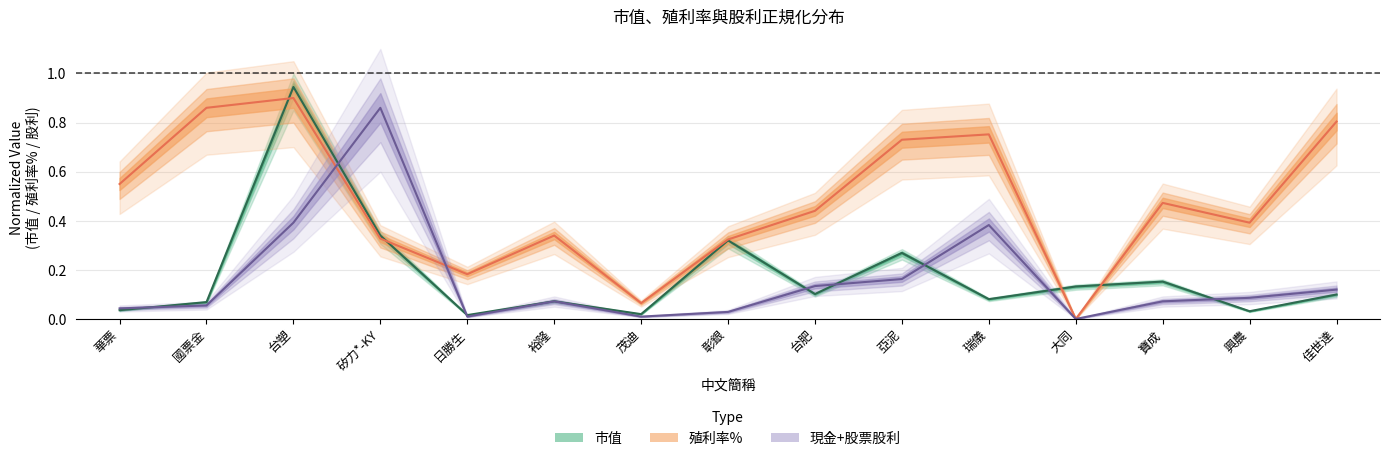

Which label corresponds to the largest value in the chart?

台塑